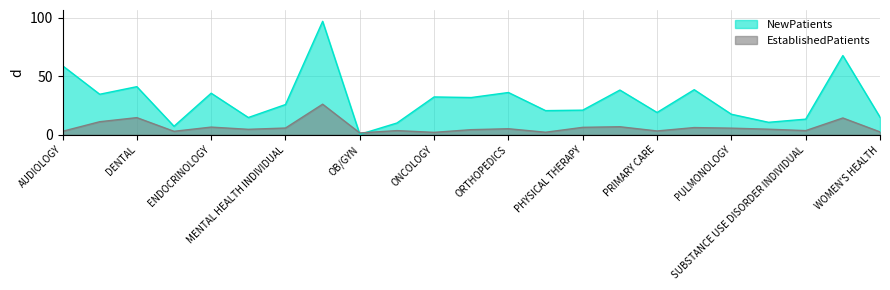

What is the difference between the EstablishedPatients values at MENTAL HEALTH INDIVIDUAL and GASTROENTEROLOGY?

1.1